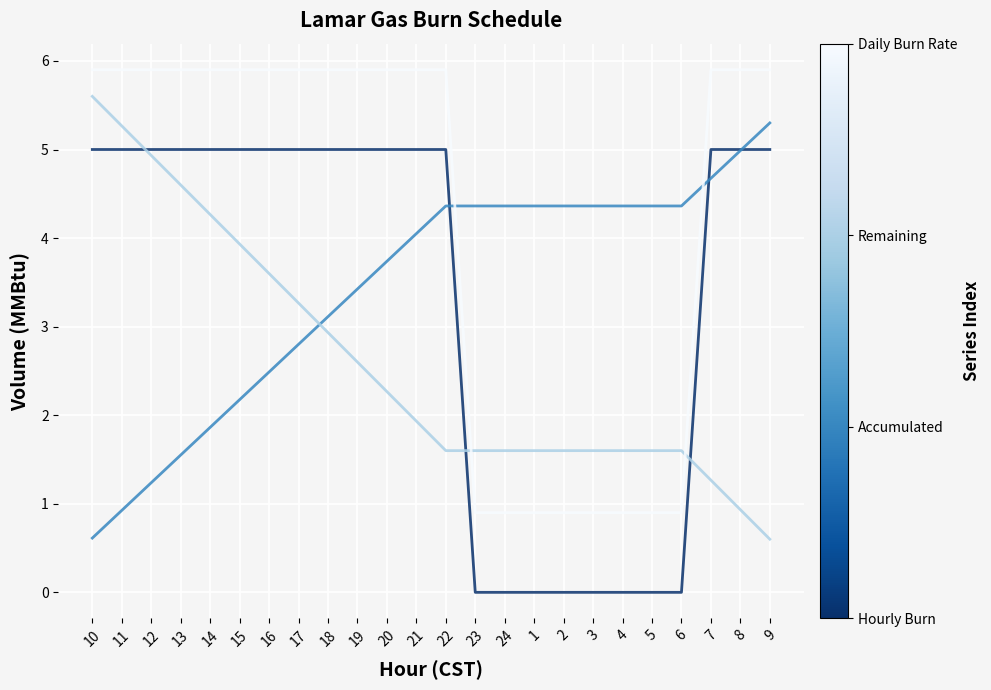

What is the spread (max minus min) of values at 21?

4.0